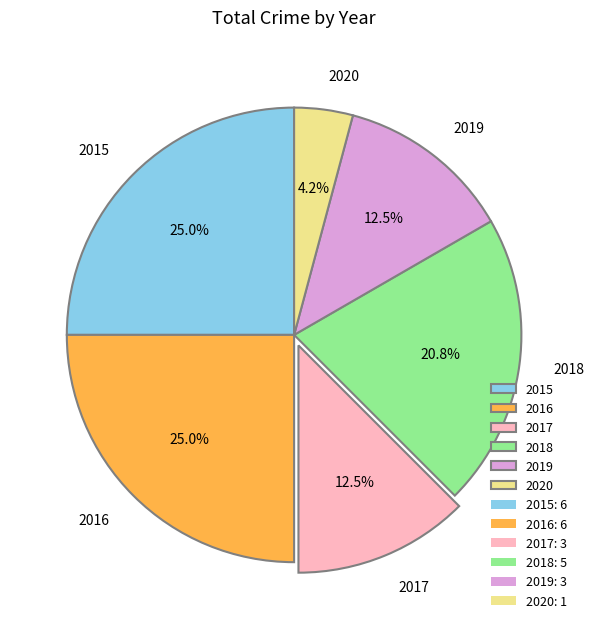

Which category has the smallest portion of the pie?

2020